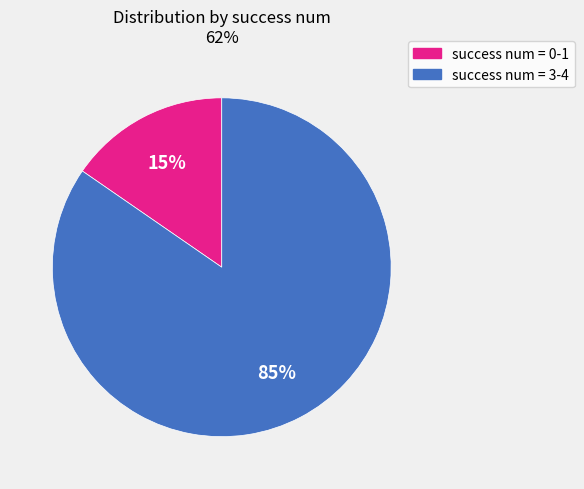

Does any single category account for the majority?

Yes